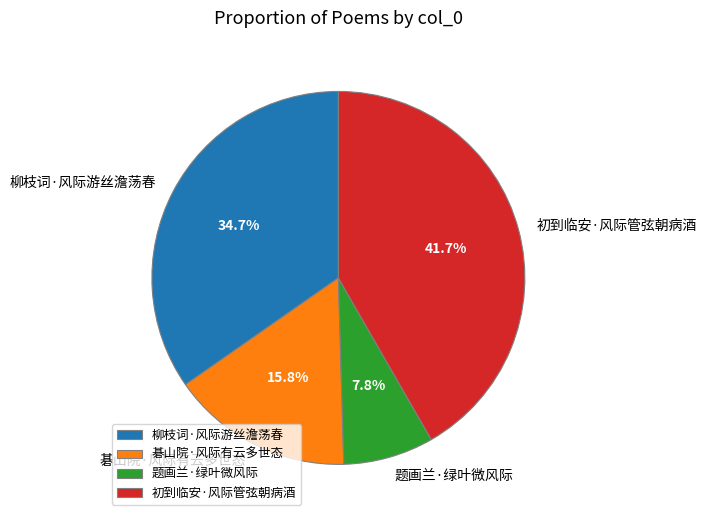

What is the smallest slice in the pie chart?

题画兰·绿叶微风际